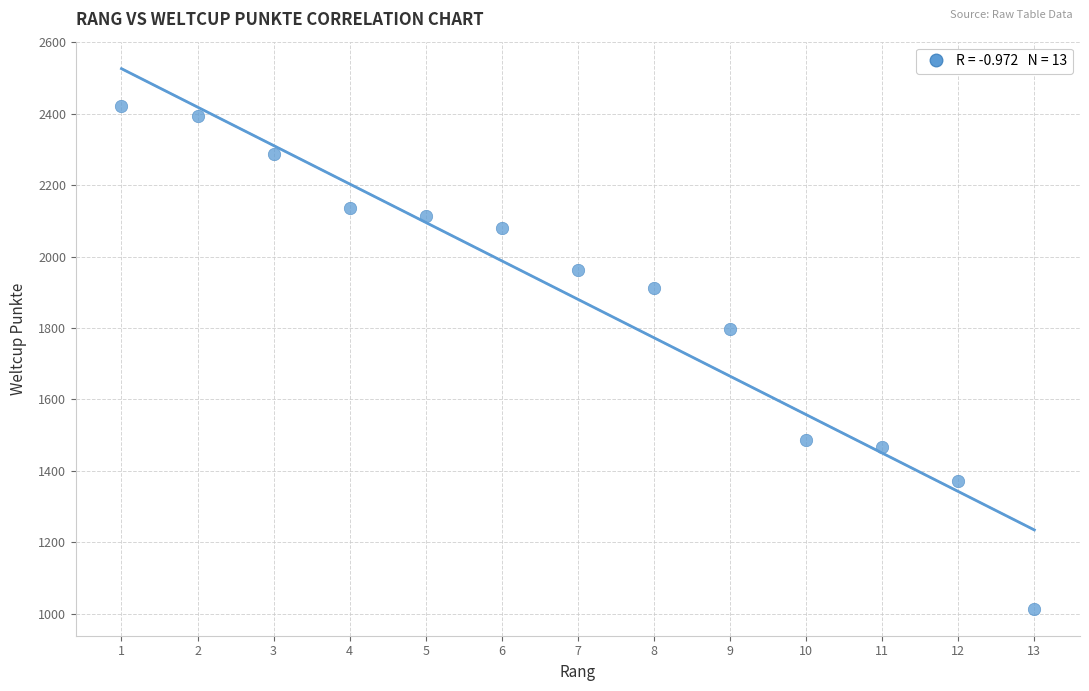

What is the range of X values (max minus min)?

12